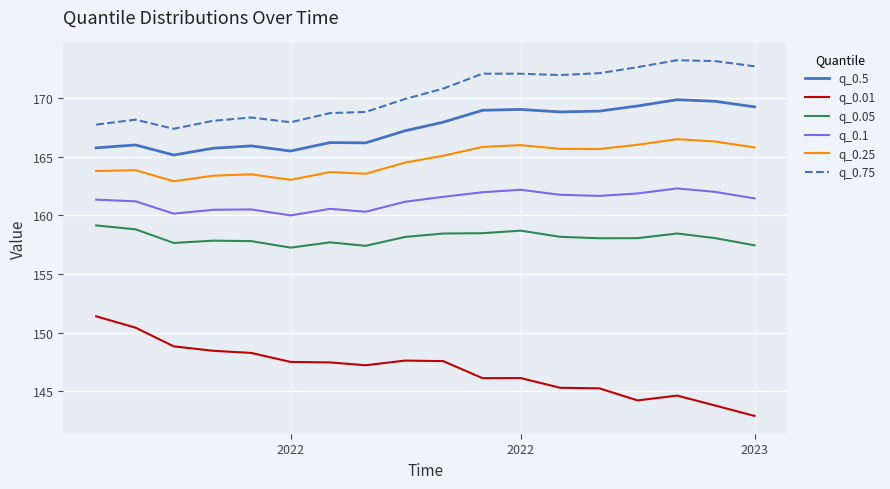

Which series has the largest range (max minus min)?

q_0.01